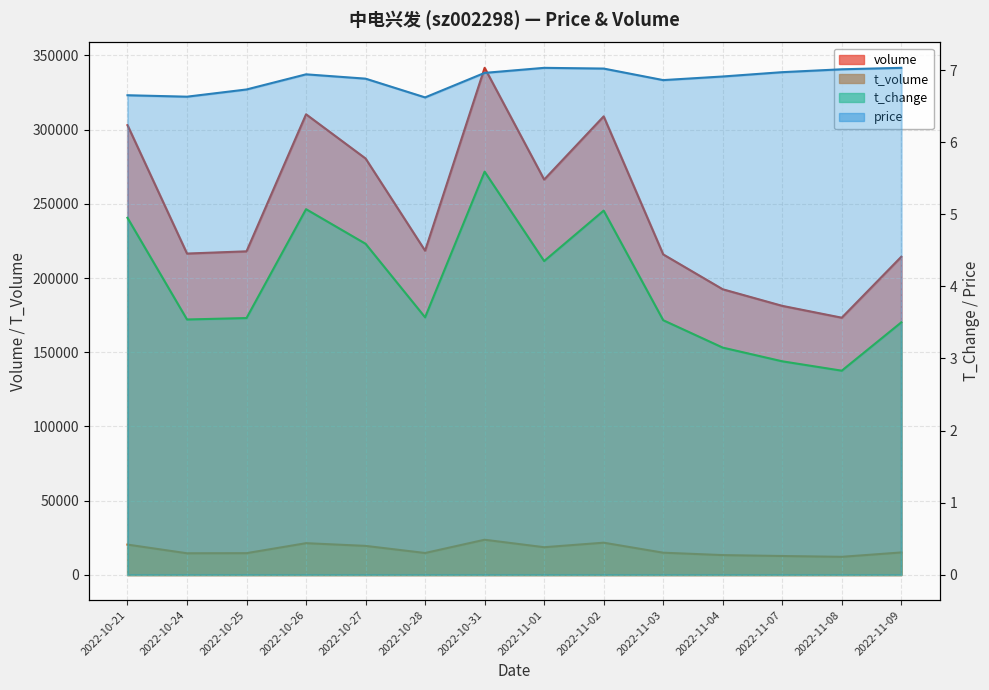

True or false: t_change and t_volume cross at least once.

False